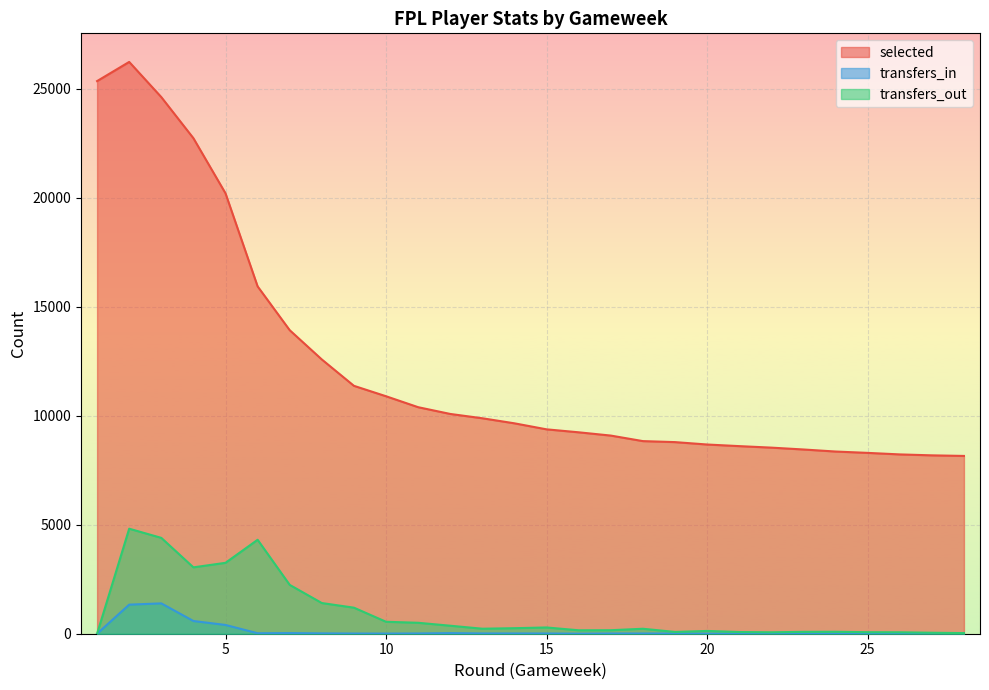

Between 26 and 23, which is larger?

23